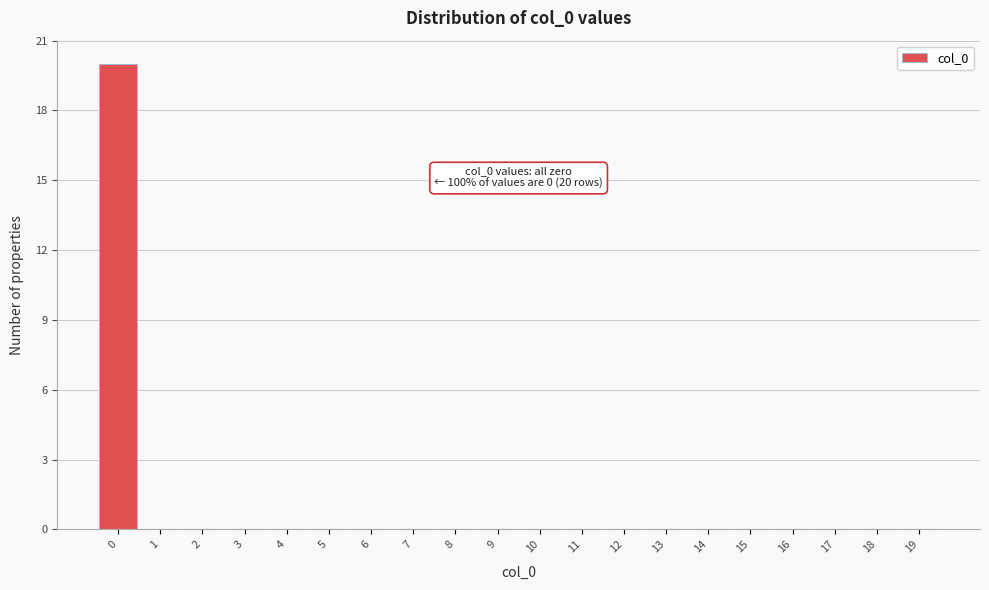

Reading right to left, what are all the values shown in this chart?

19=0	18=0	17=0	16=0	15=0	14=0	13=0	12=0	11=0	10=0	9=0	8=0	7=0	6=0	5=0	4=0	3=0	2=0	1=0	0=20